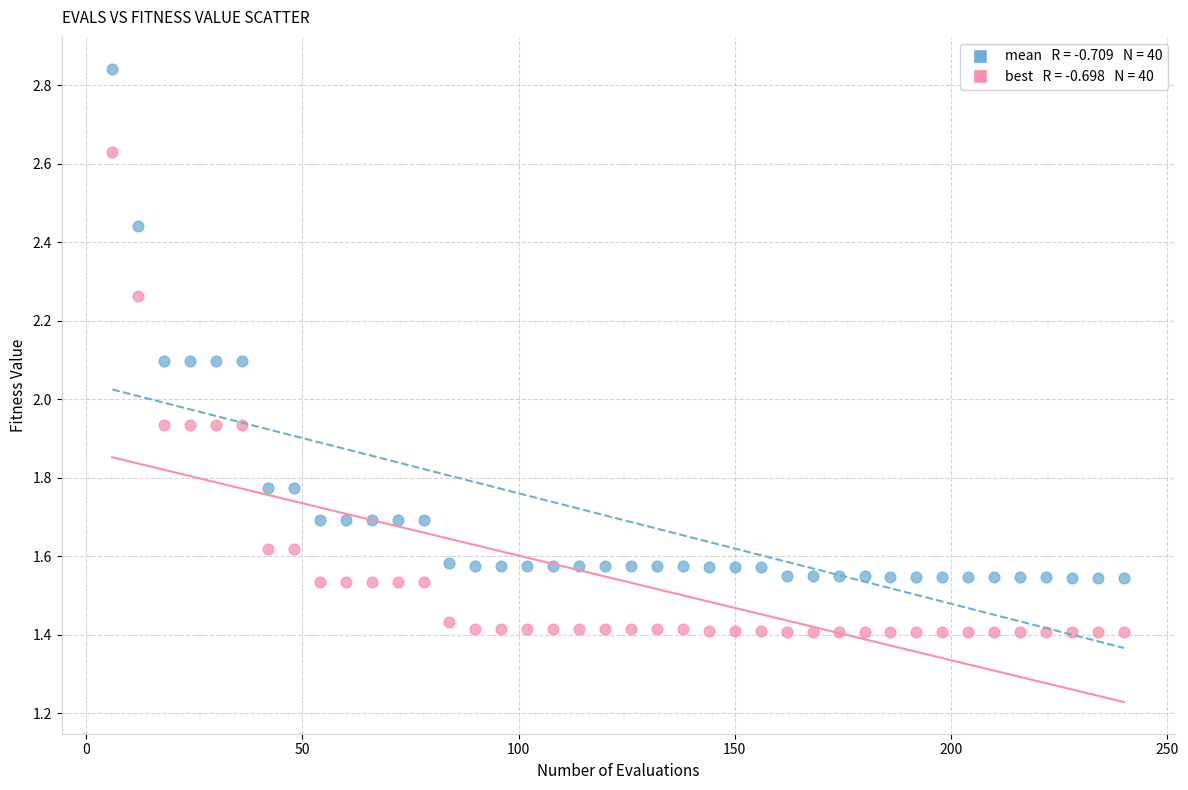

Across all data points, what is the range of X values (max minus min)?

234.0